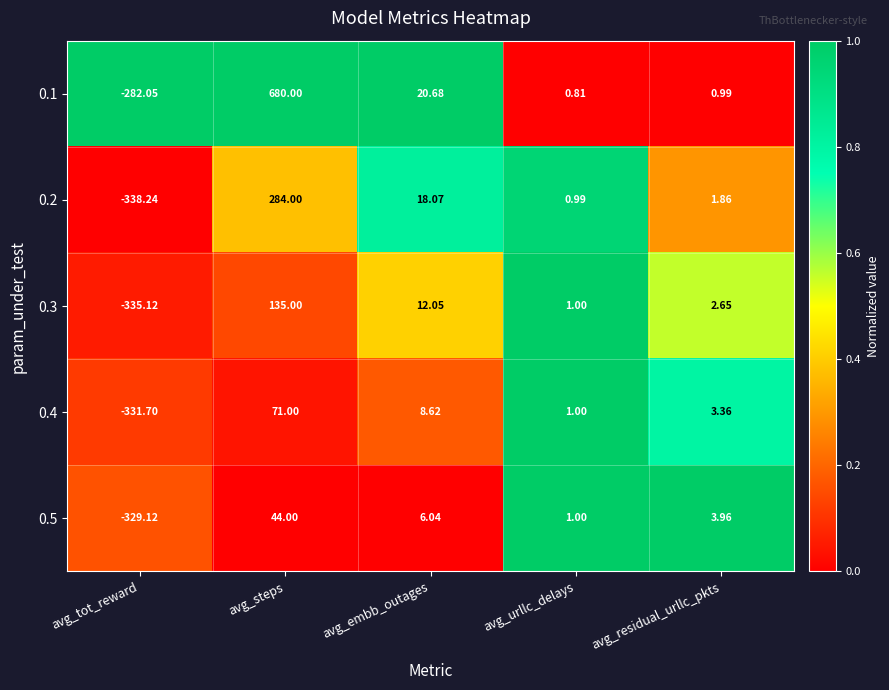

Is the value of 0.5 at avg_tot_reward greater than the value of 0.1 at avg_steps?

No